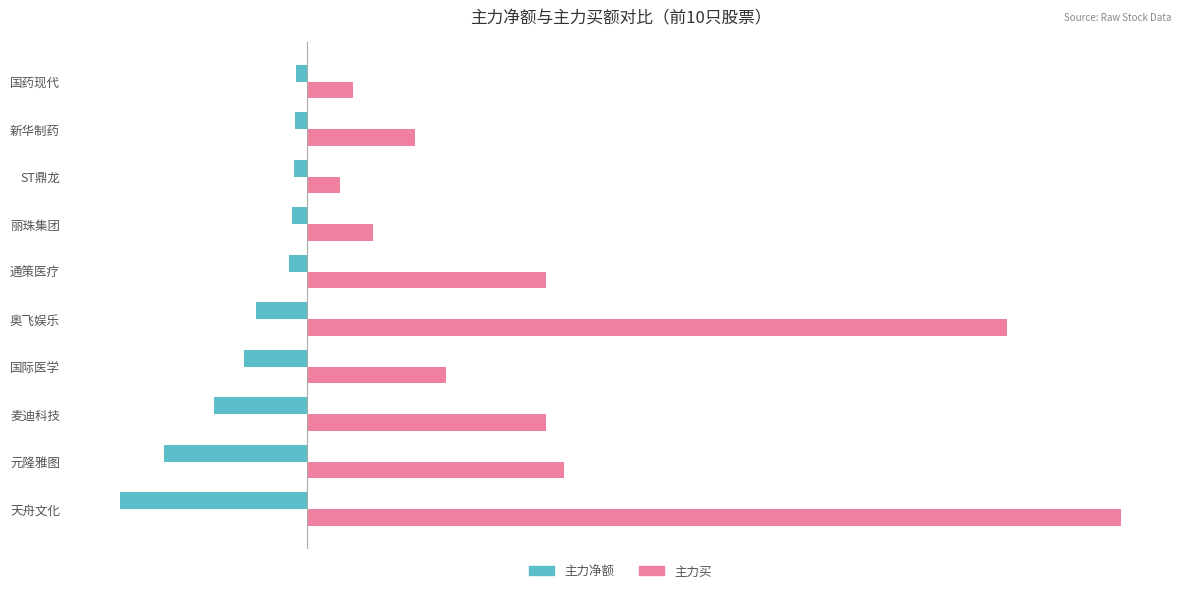

What are all the series names shown in the legend?

主力净额, 主力买